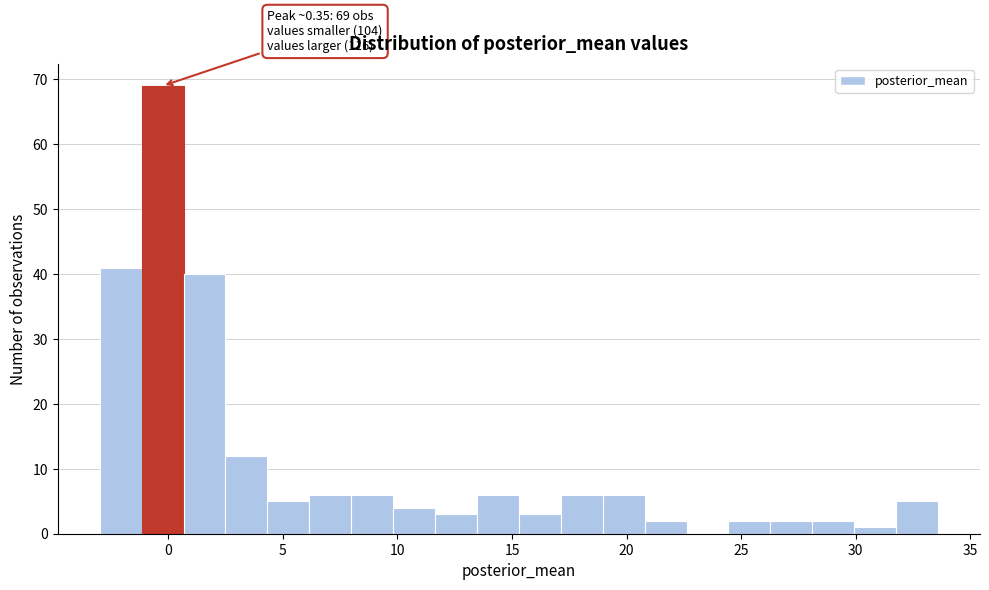

Read against the x-axis, roughly where is the centre of the tallest bar?

-0.5